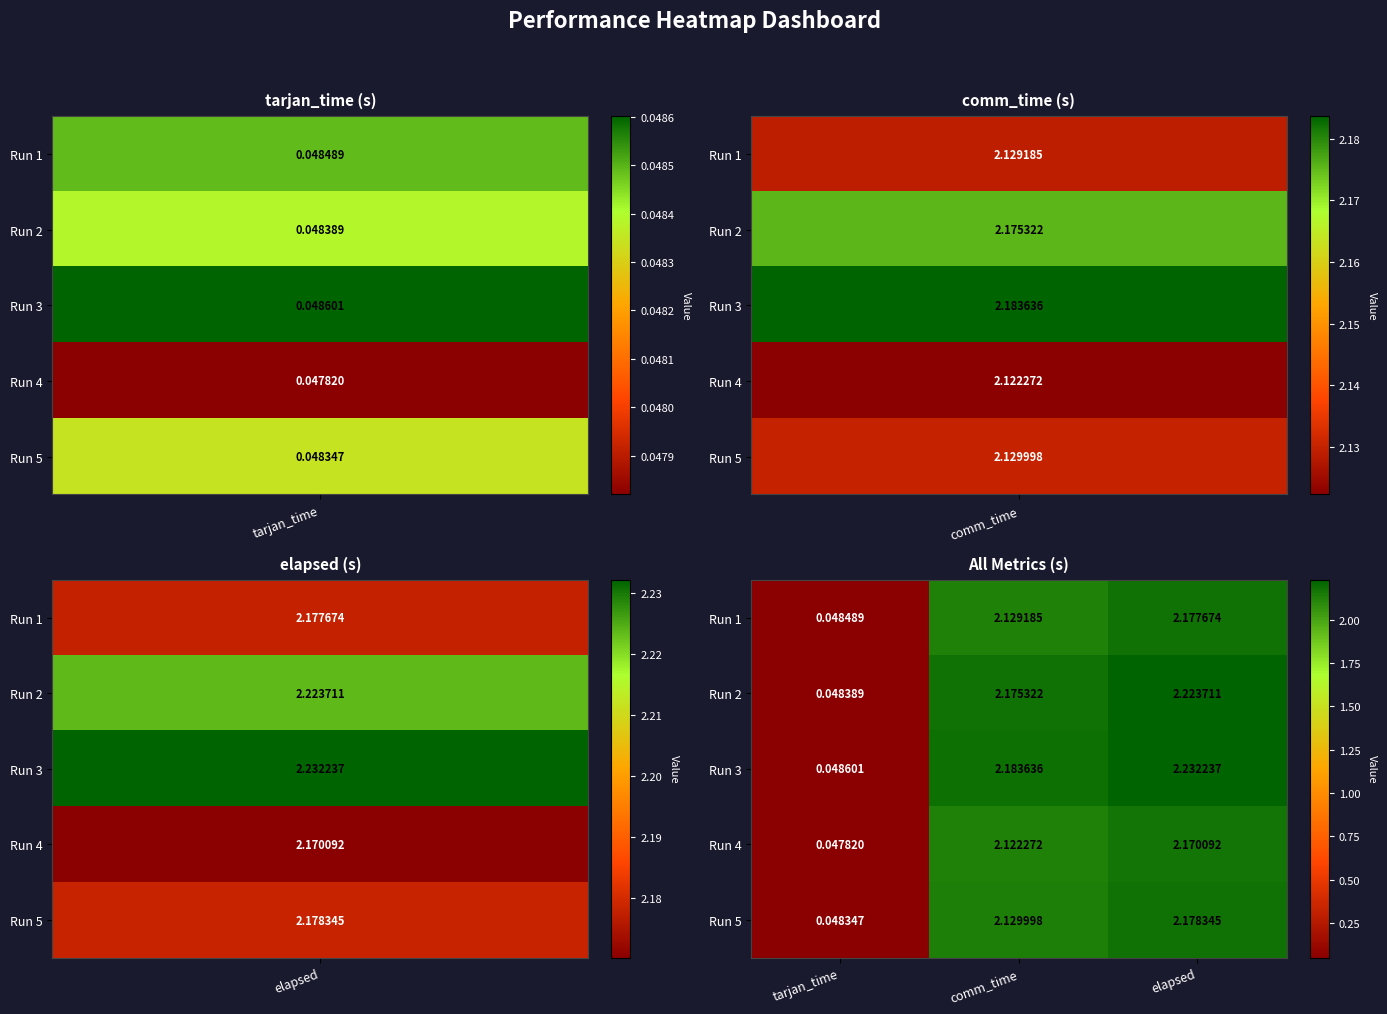

Where is Run 5 nearest to the value 1?

tarjan_time